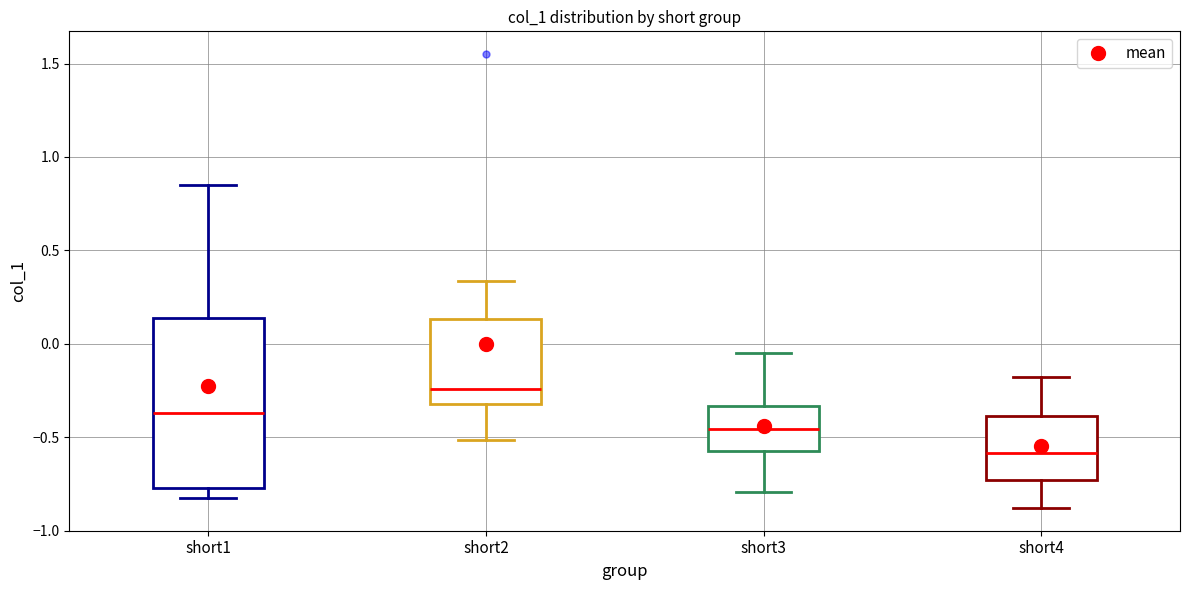

Reading left to right, transcribe this box plot: for each box, give where its median line is, the range the box spans, and where its two whiskers end, as read against the y-axis. The values are not printed on the chart, so give them approximately, as read against the axis.

short1: median -0.35, box -0.75 to 0.15, whiskers -0.80 to 0.85
short2: median -0.25, box -0.30 to 0.15, whiskers -0.50 to 0.35
short3: median -0.45, box -0.55 to -0.35, whiskers -0.80 to -0.05
short4: median -0.60, box -0.75 to -0.40, whiskers -0.90 to -0.20